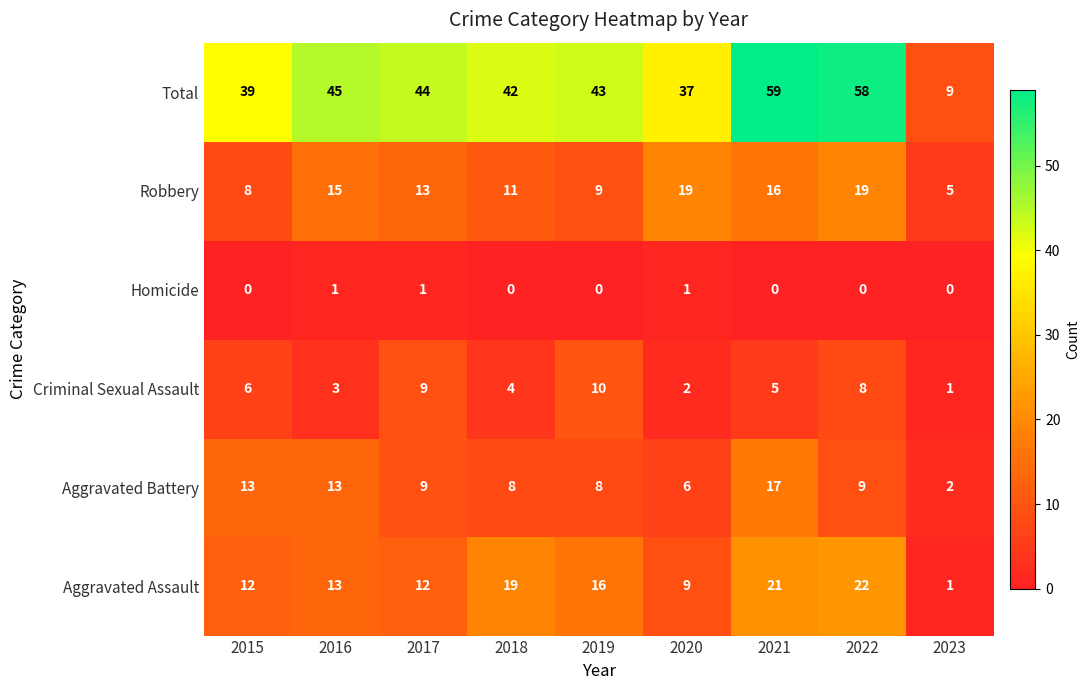

What is the approximate value of Aggravated Assault at 2019?

16